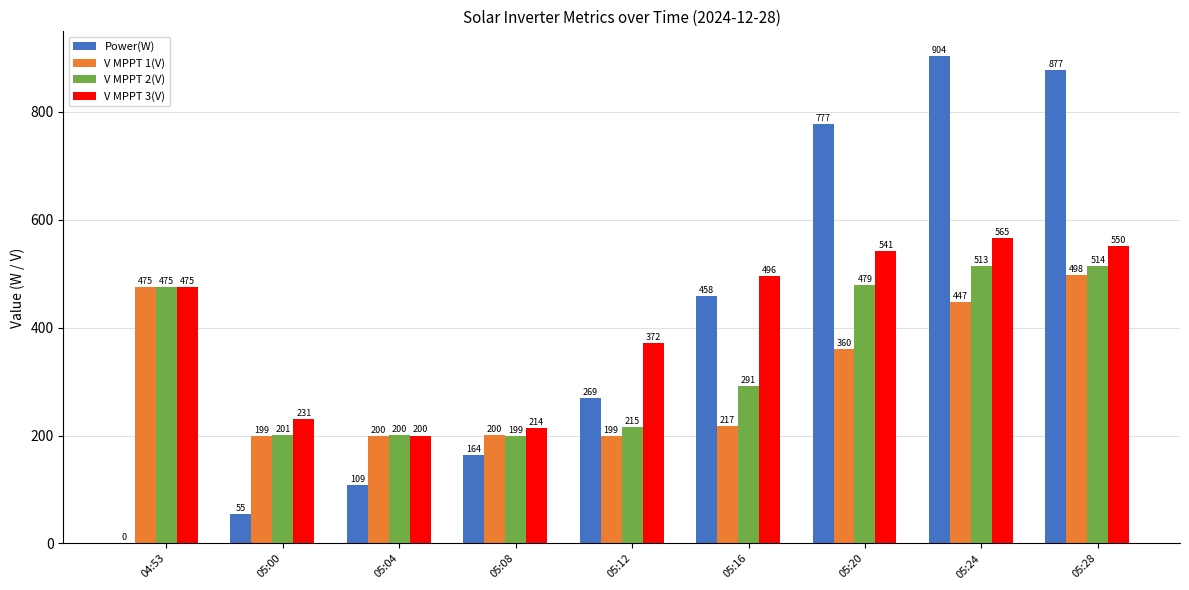

Is it true that V MPPT 3(V) equals 284.9 at 05:16?

False